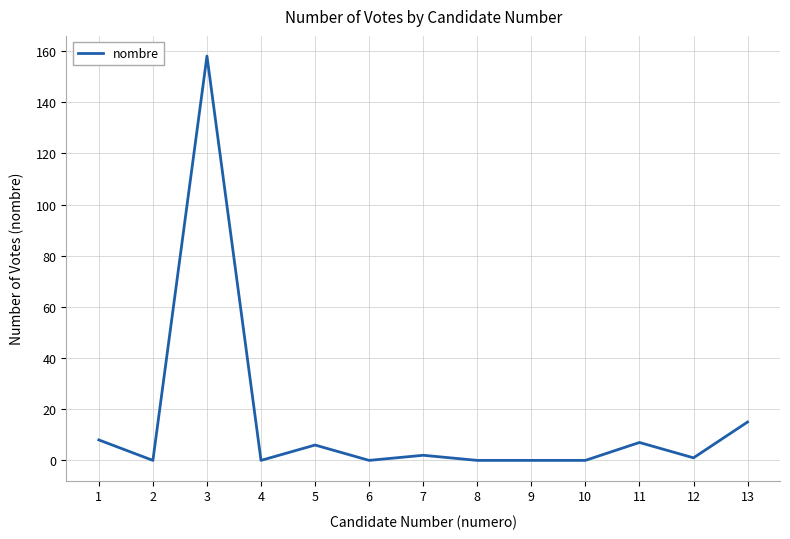

True or false: the data has more than 1 interior local peaks.

True